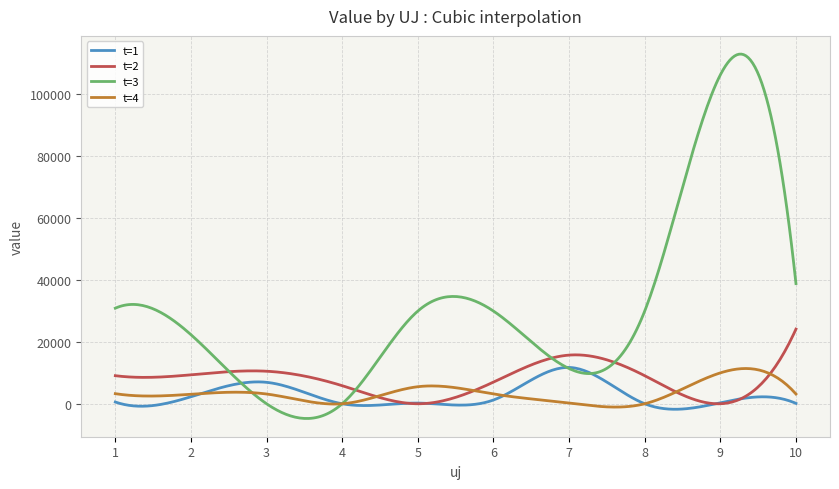

What is the highest value of the t=3 series?

112979.6